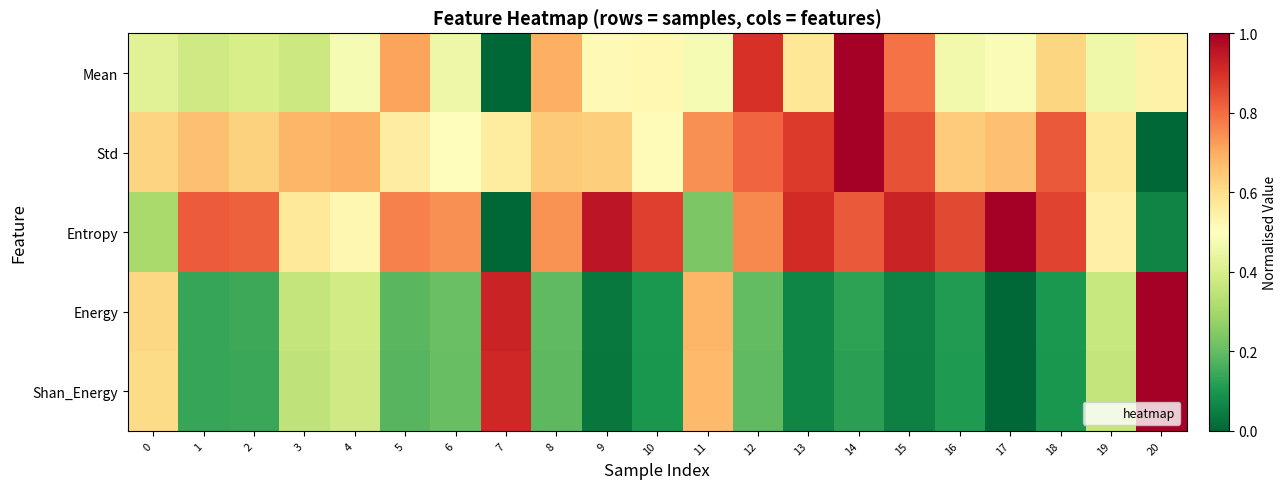

How many categories are shown in the chart?

21